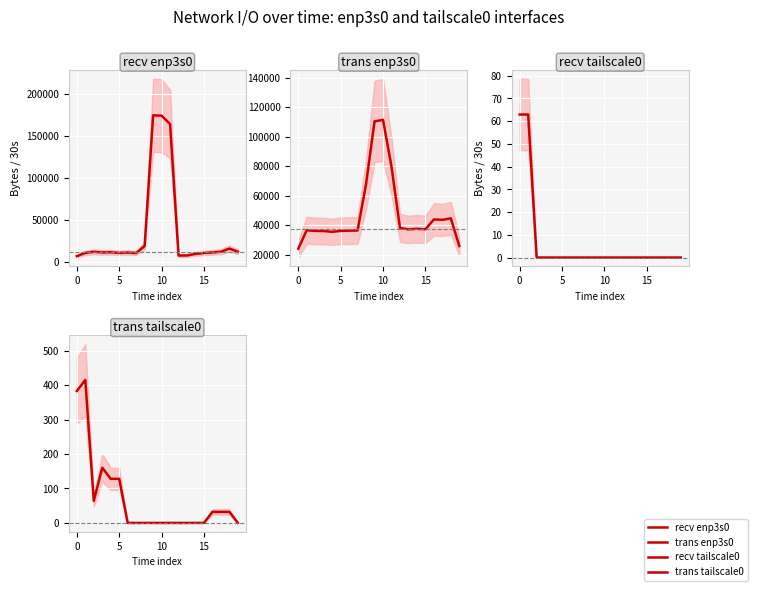

What are all the series names shown in the legend?

recv enp3s0, trans enp3s0, recv tailscale0, trans tailscale0